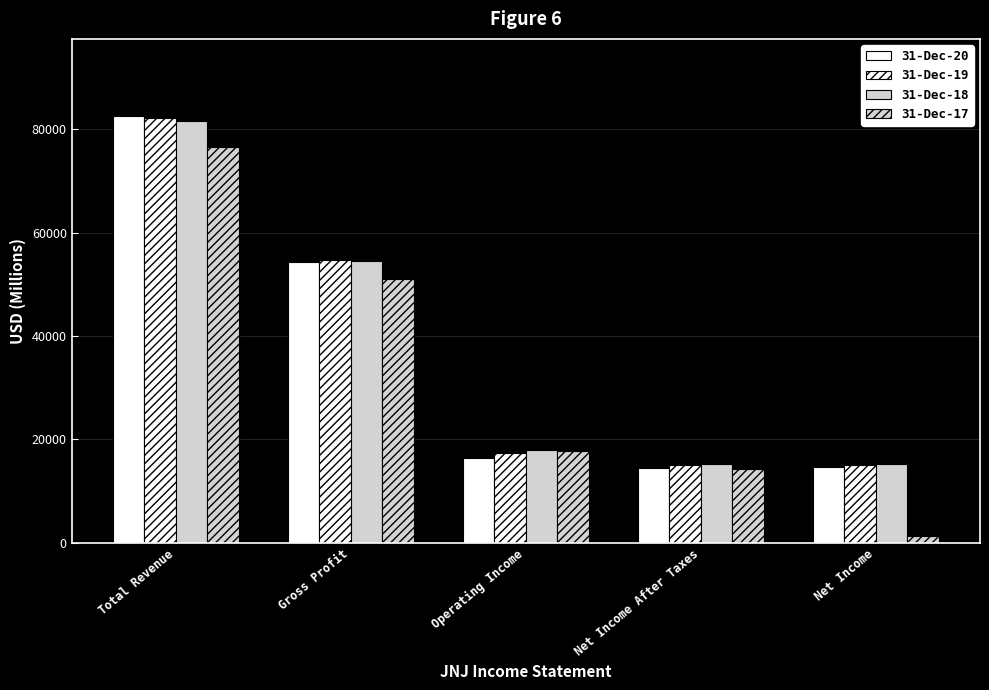

At which category is the sum across all series the highest?

Total Revenue